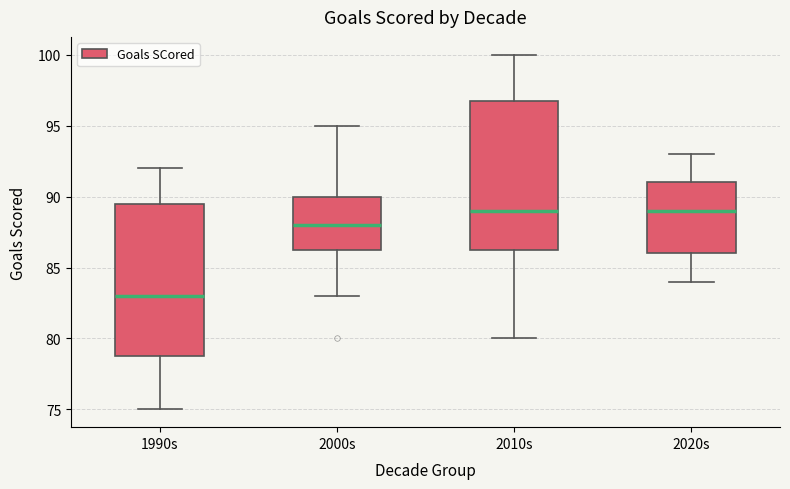

Reading left to right, transcribe this box plot: for each box, give where its median line is, the range the box spans, and where its two whiskers end, as read against the y-axis. The values are not printed on the chart, so give them approximately, as read against the axis.

1990s: median 83.0, box 79.0 to 89.5, whiskers 75.0 to 92.0
2000s: median 88.0, box 86.5 to 90.0, whiskers 83.0 to 95.0
2010s: median 89.0, box 86.5 to 97.0, whiskers 80.0 to 100.0
2020s: median 89.0, box 86.0 to 91.0, whiskers 84.0 to 93.0